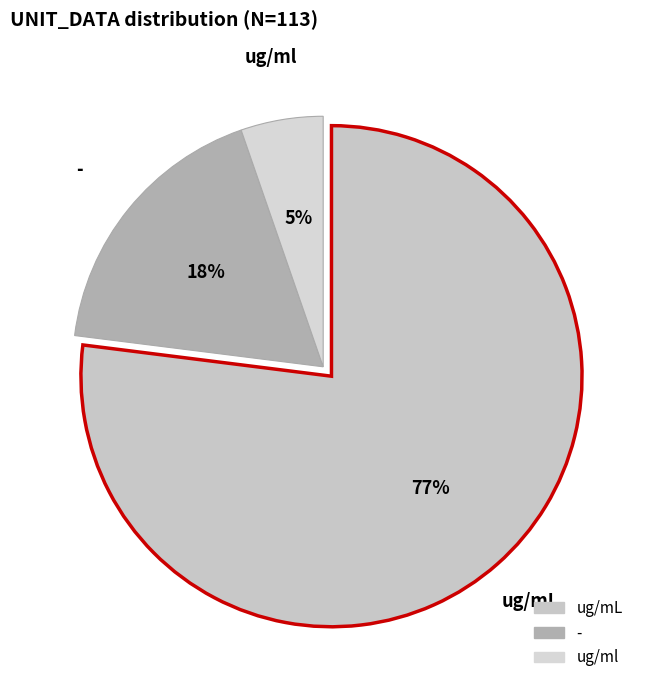

Is it true that - is 18% of the pie?

True